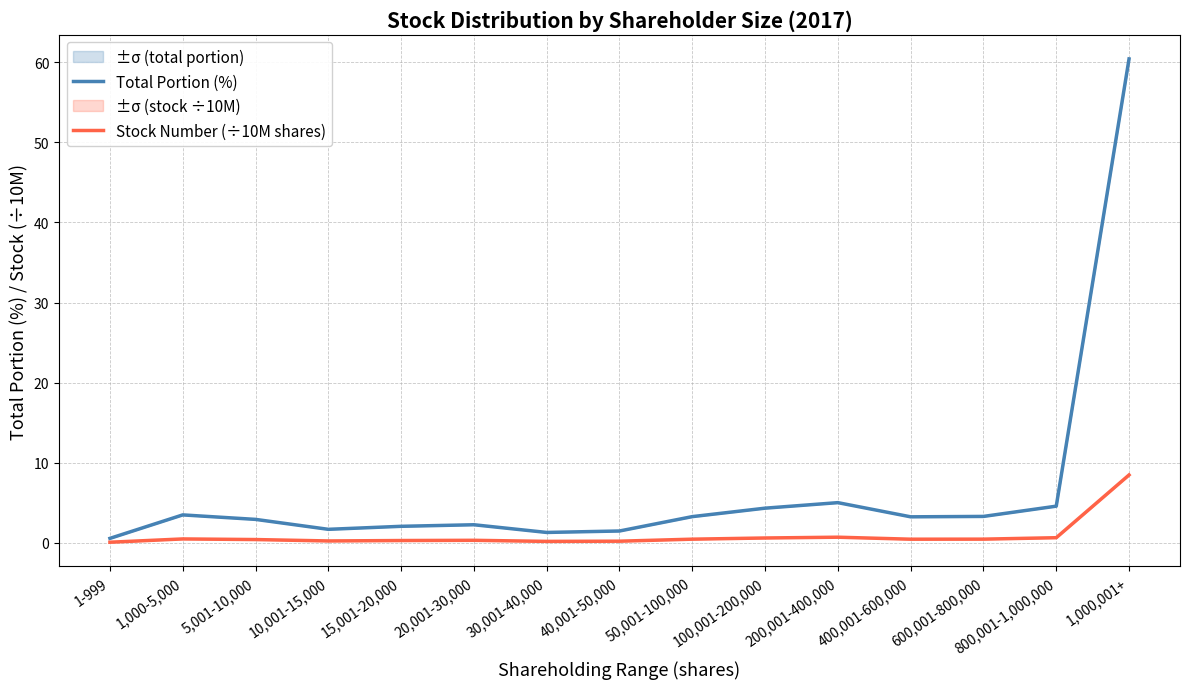

What is the highest value of the Total Portion (%) series?

60.4